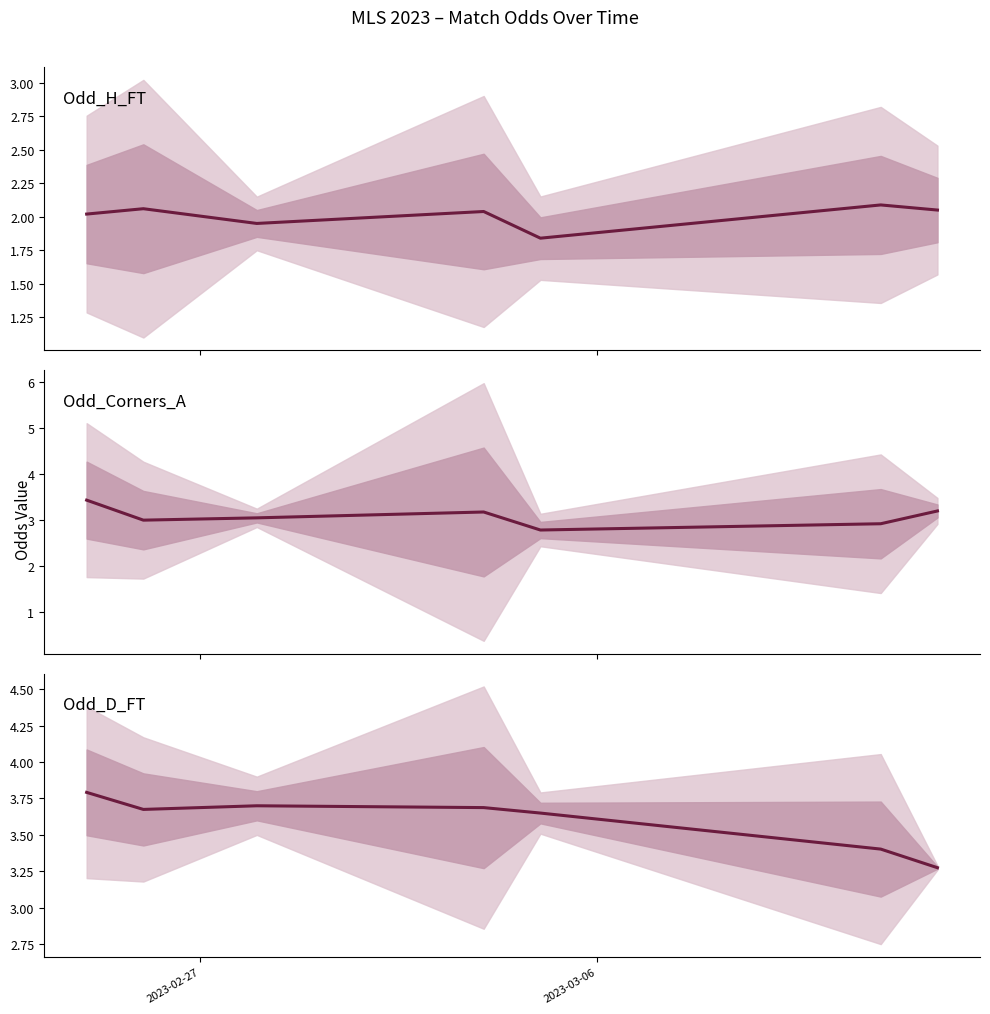

True or false: Odd_D_FT has more than 0 interior local peaks.

True